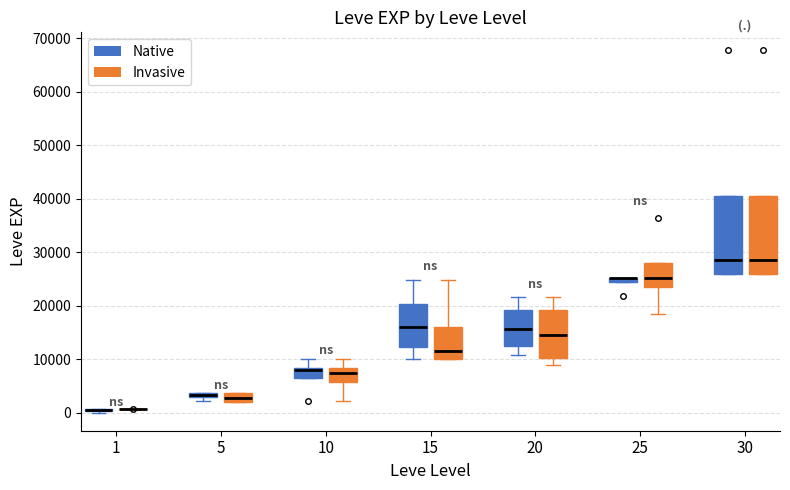

Where is the upper edge of the box for 5 (Invasive) on the y-axis? The values are not printed on the chart, so give them approximately, as read against the axis.

4000